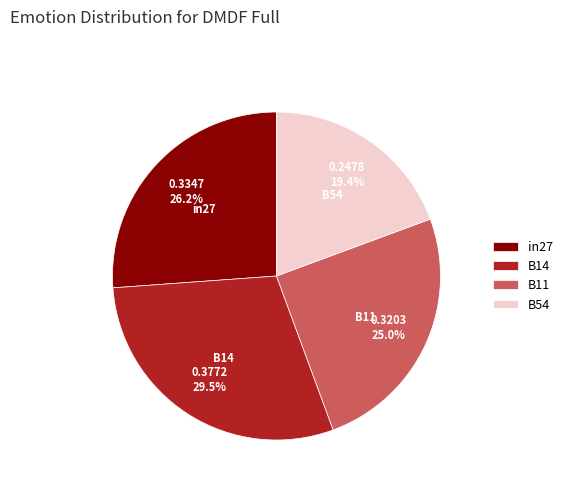

Does in27 represent more than half of the total?

No